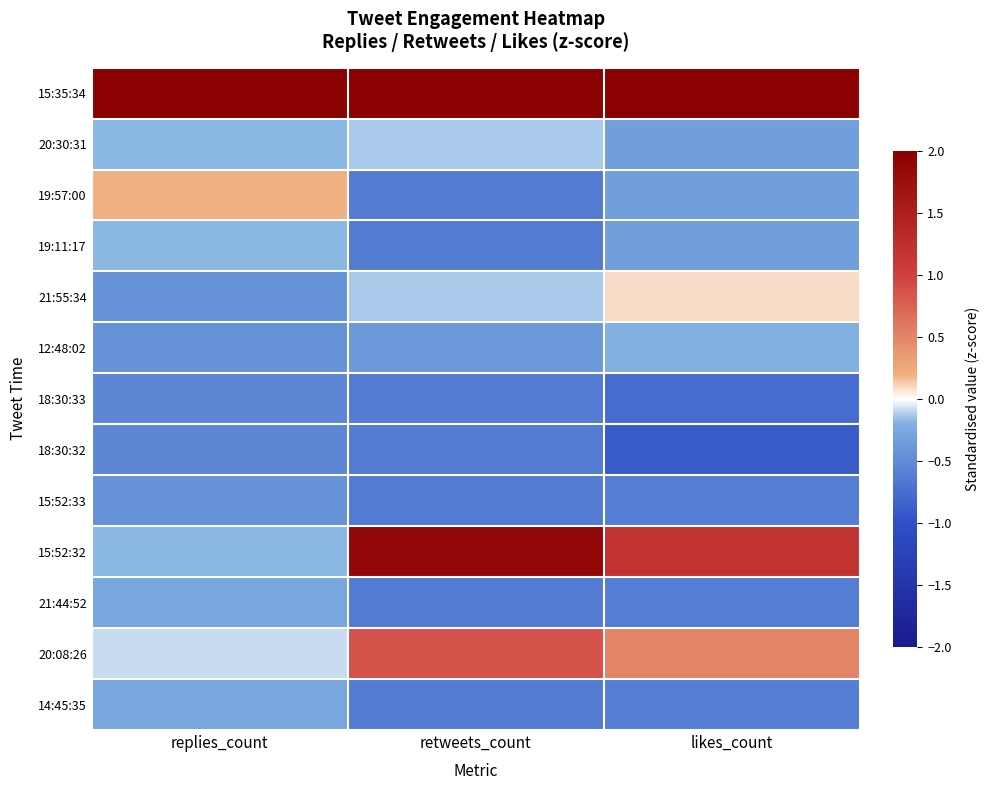

Reading left to right, what are all the values shown in this chart?

15:35:34: replies_count=3.4	retweets_count=2.4	likes_count=2.9
20:30:31: replies_count=-0.2	retweets_count=-0.1	likes_count=-0.3
19:57:00: replies_count=0.2	retweets_count=-0.6	likes_count=-0.3
19:11:17: replies_count=-0.2	retweets_count=-0.6	likes_count=-0.3
21:55:34: replies_count=-0.5	retweets_count=-0.1	likes_count=0.1
12:48:02: replies_count=-0.5	retweets_count=-0.4	likes_count=-0.2
18:30:33: replies_count=-0.5	retweets_count=-0.6	likes_count=-0.8
18:30:32: replies_count=-0.5	retweets_count=-0.6	likes_count=-0.9
15:52:33: replies_count=-0.5	retweets_count=-0.6	likes_count=-0.6
15:52:32: replies_count=-0.2	retweets_count=1.9	likes_count=1.2
21:44:52: replies_count=-0.3	retweets_count=-0.6	likes_count=-0.6
20:08:26: replies_count=-0.1	retweets_count=0.9	likes_count=0.5
14:45:35: replies_count=-0.3	retweets_count=-0.6	likes_count=-0.6